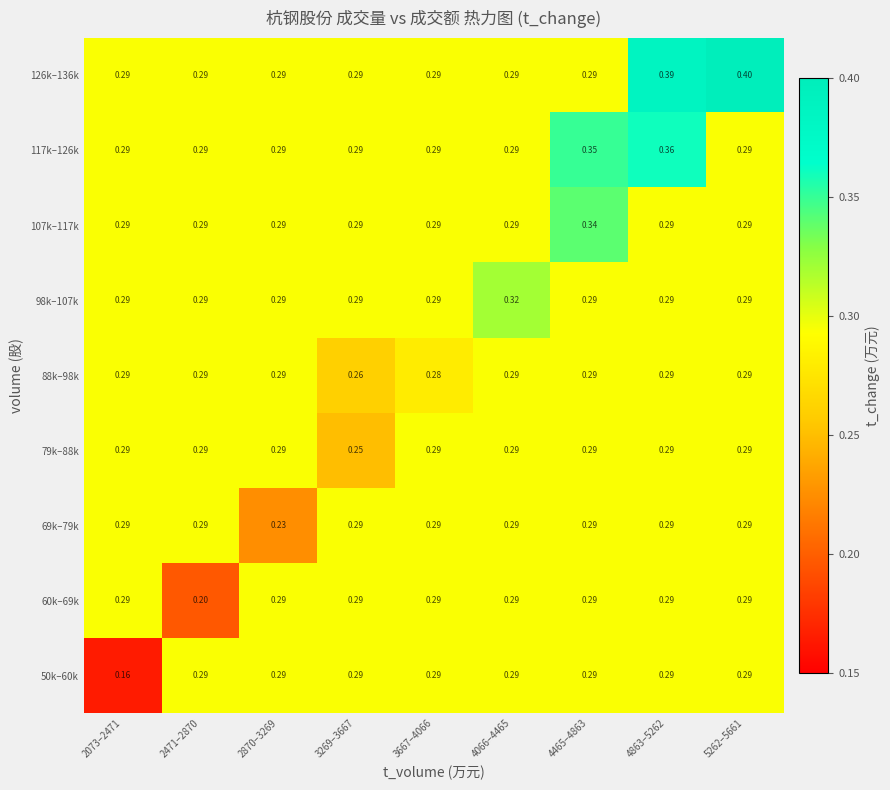

Between 3269–3667 and 3667–4066, which series saw the biggest shift?

79k–88k